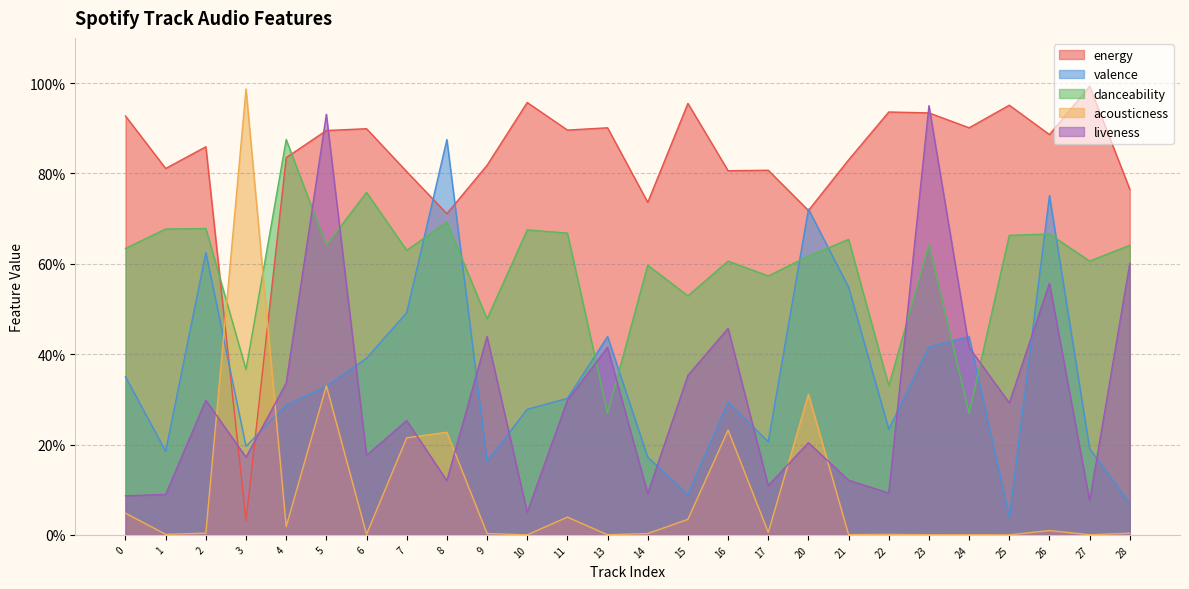

At which category does the chart reach its minimum across all series?

25